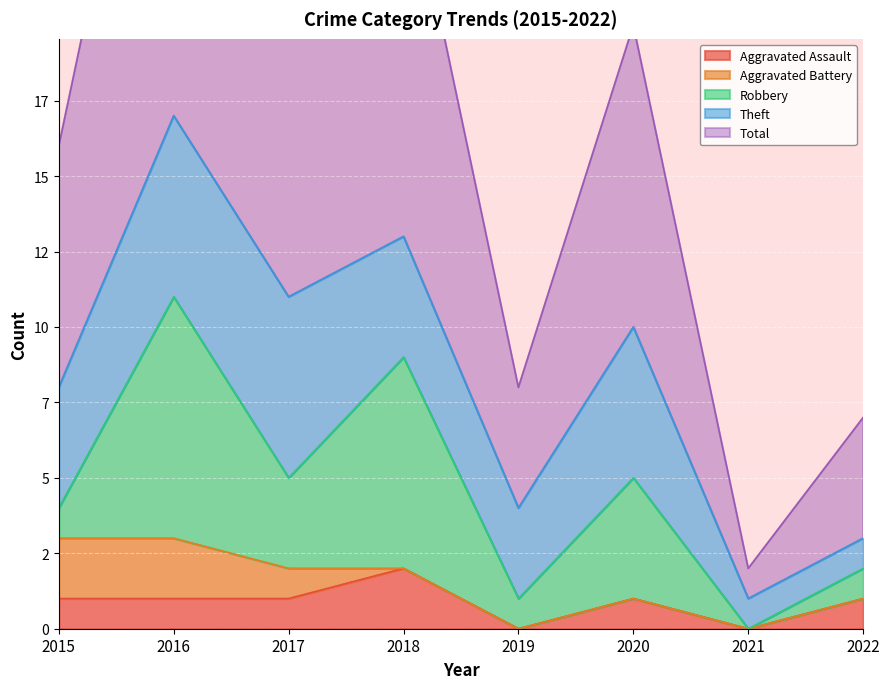

What is the maximum value shown in the chart?

17